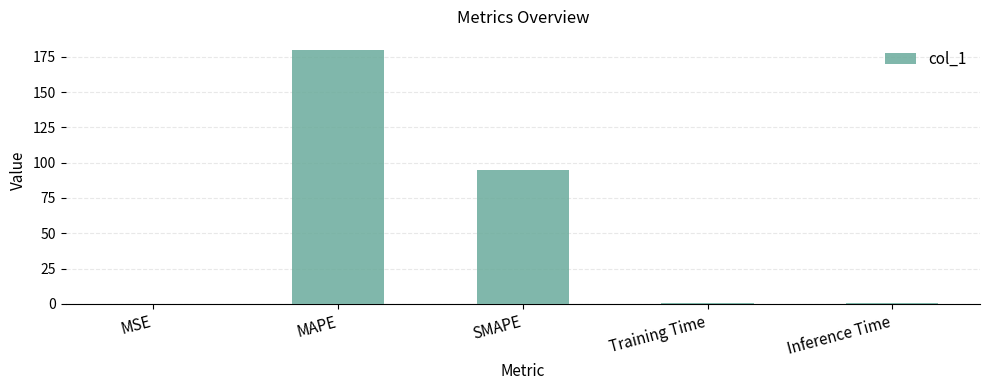

The value at SMAPE is 94.8. True or false?

True